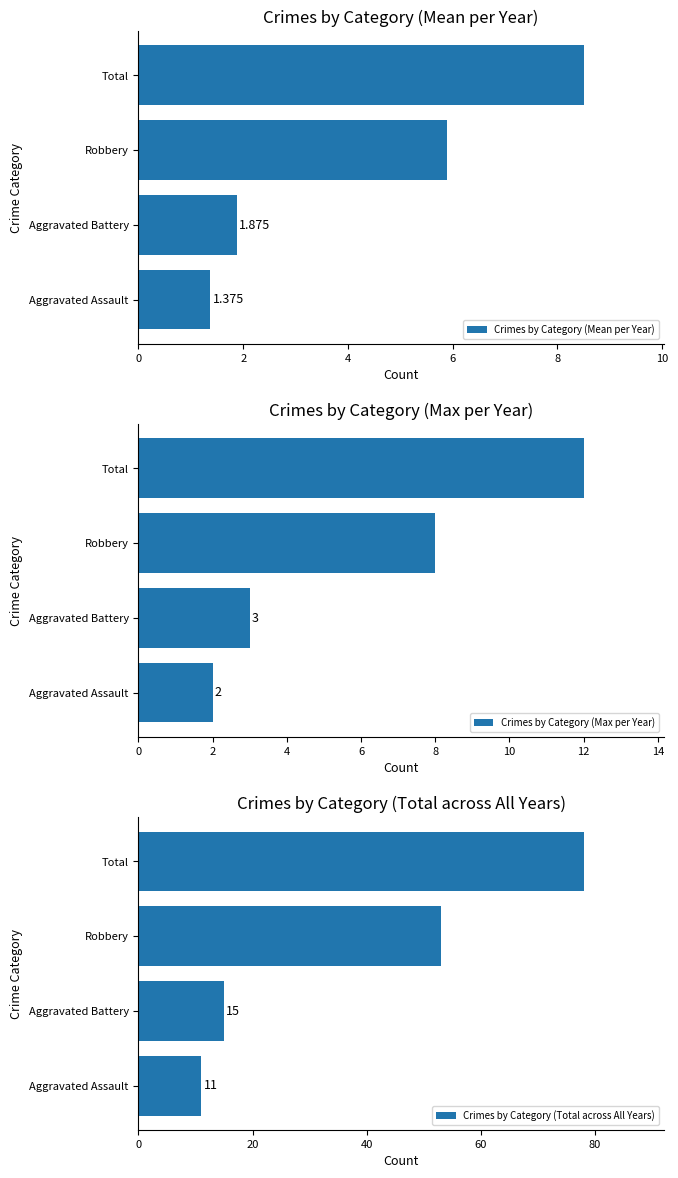

What is the difference between the maximum and second lowest values in the Crimes by Category (Max per Year) series?

9